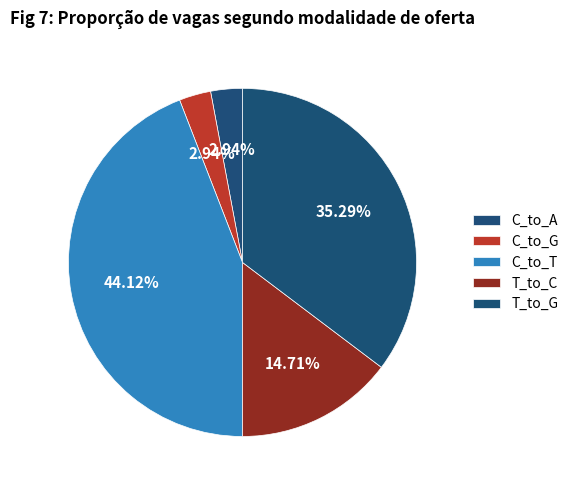

Which category has the biggest portion of the pie?

C_to_T